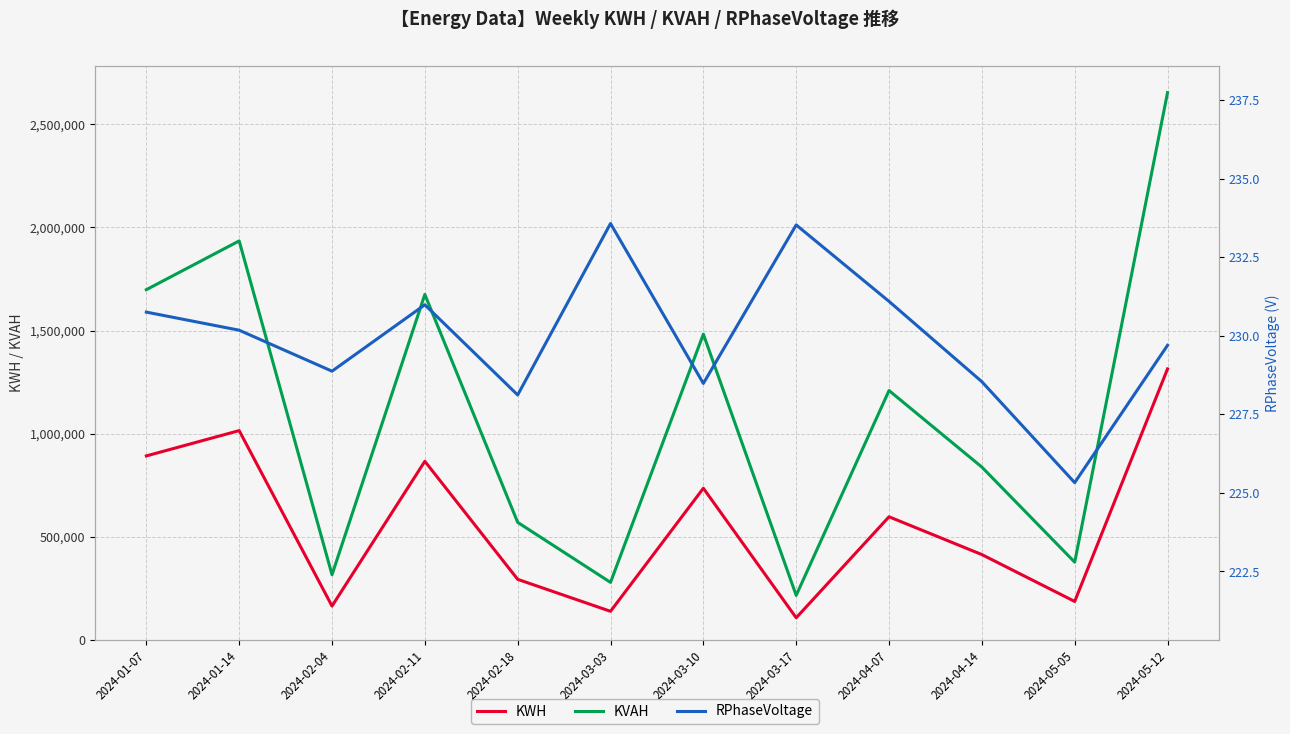

How many interior local valleys does the KWH series have?

4